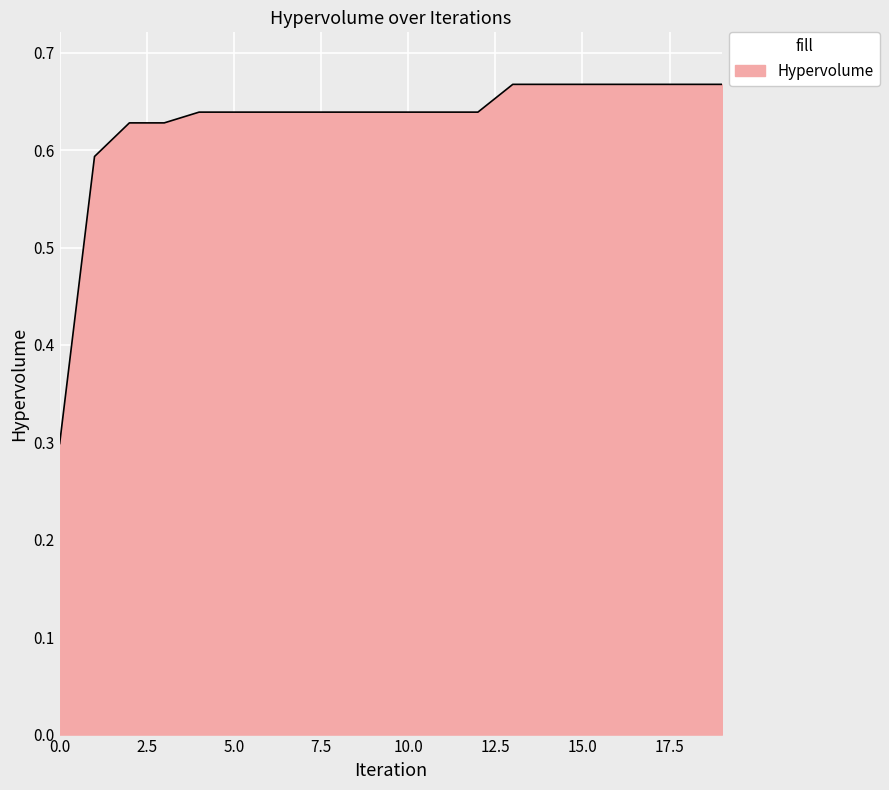

Count the number of data series in this chart.

1